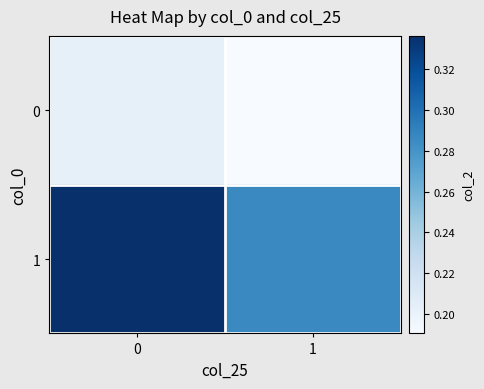

Which series has the largest range (max minus min)?

1